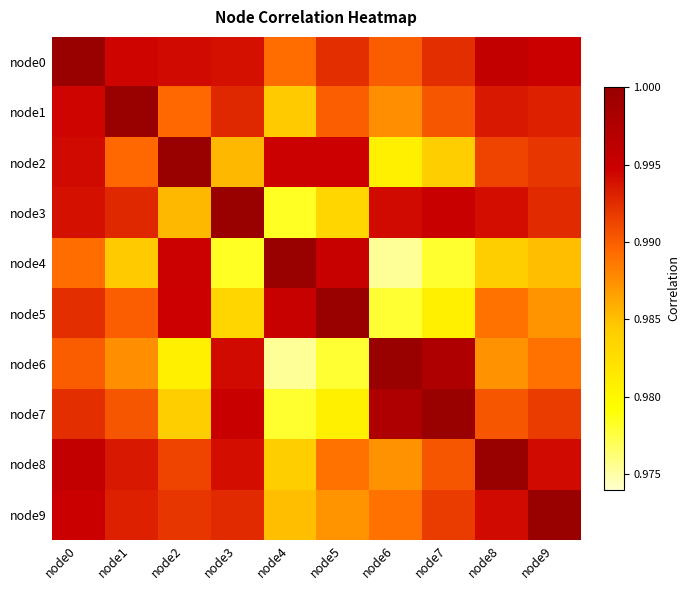

Reading left to right, extract all data points from this chart.

node0: node0=1.0	node1=1.0	node2=1.0	node3=1.0	node4=1.0	node5=1.0	node6=1.0	node7=1.0	node8=1.0	node9=1.0
node1: node0=1.0	node1=1.0	node2=1.0	node3=1.0	node4=1.0	node5=1.0	node6=1.0	node7=1.0	node8=1.0	node9=1.0
node2: node0=1.0	node1=1.0	node2=1.0	node3=1.0	node4=1.0	node5=1.0	node6=1.0	node7=1.0	node8=1.0	node9=1.0
node3: node0=1.0	node1=1.0	node2=1.0	node3=1.0	node4=1.0	node5=1.0	node6=1.0	node7=1.0	node8=1.0	node9=1.0
node4: node0=1.0	node1=1.0	node2=1.0	node3=1.0	node4=1.0	node5=1.0	node6=1.0	node7=1.0	node8=1.0	node9=1.0
node5: node0=1.0	node1=1.0	node2=1.0	node3=1.0	node4=1.0	node5=1.0	node6=1.0	node7=1.0	node8=1.0	node9=1.0
node6: node0=1.0	node1=1.0	node2=1.0	node3=1.0	node4=1.0	node5=1.0	node6=1.0	node7=1.0	node8=1.0	node9=1.0
node7: node0=1.0	node1=1.0	node2=1.0	node3=1.0	node4=1.0	node5=1.0	node6=1.0	node7=1.0	node8=1.0	node9=1.0
node8: node0=1.0	node1=1.0	node2=1.0	node3=1.0	node4=1.0	node5=1.0	node6=1.0	node7=1.0	node8=1.0	node9=1.0
node9: node0=1.0	node1=1.0	node2=1.0	node3=1.0	node4=1.0	node5=1.0	node6=1.0	node7=1.0	node8=1.0	node9=1.0